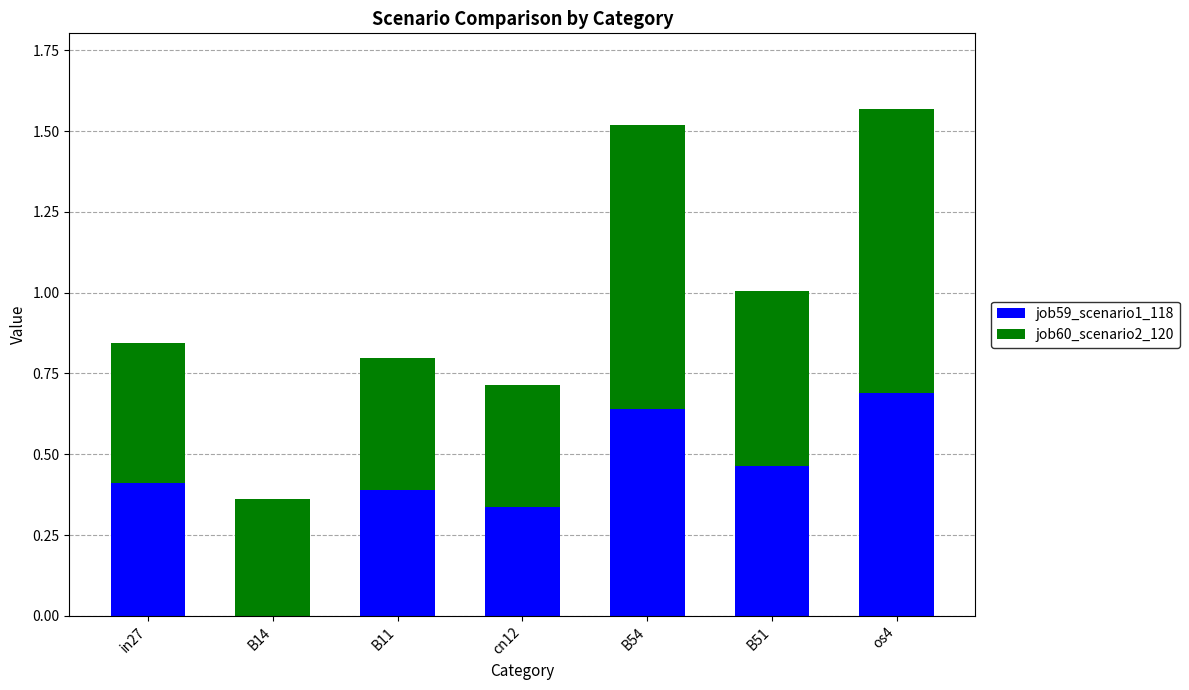

What is the maximum value for job59_scenario1_118?

0.7